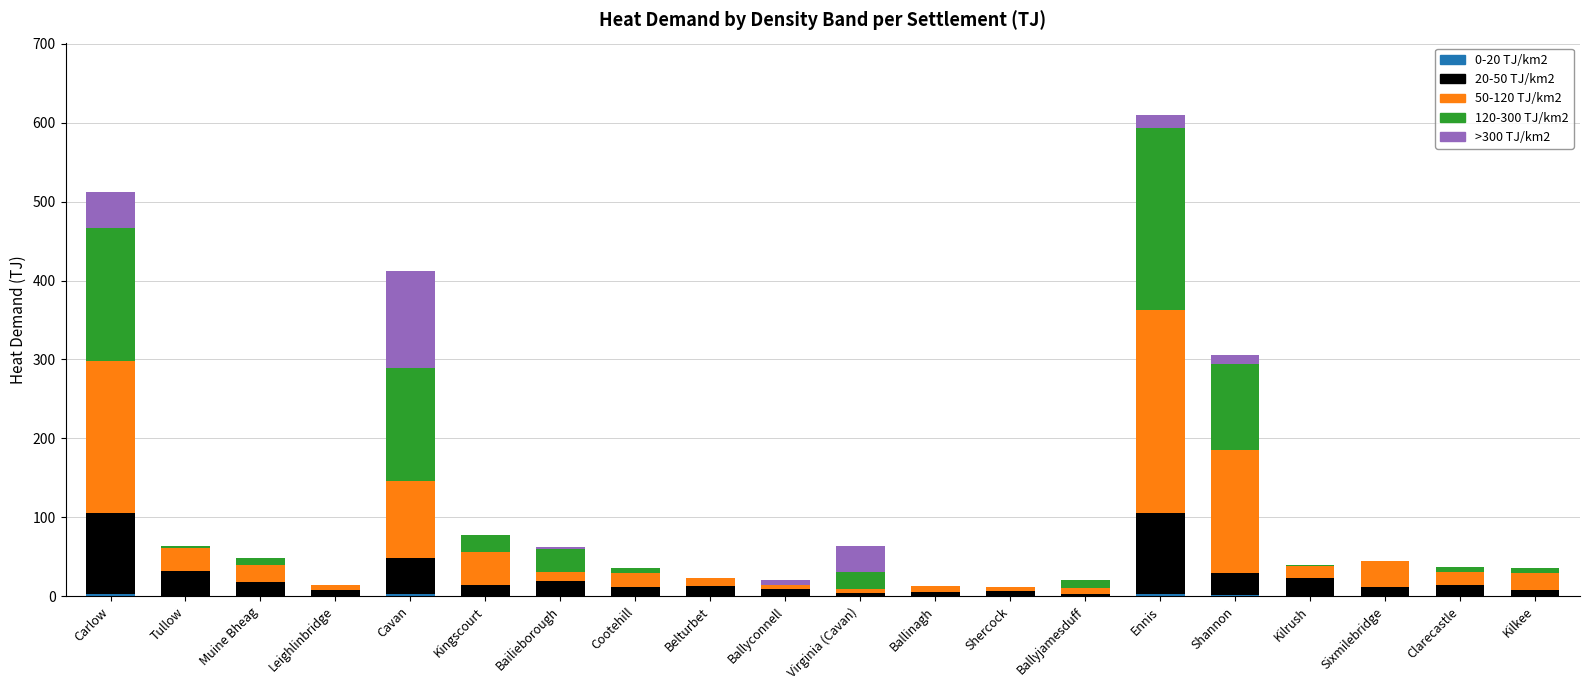

At which category is the sum across all series the highest?

Ennis